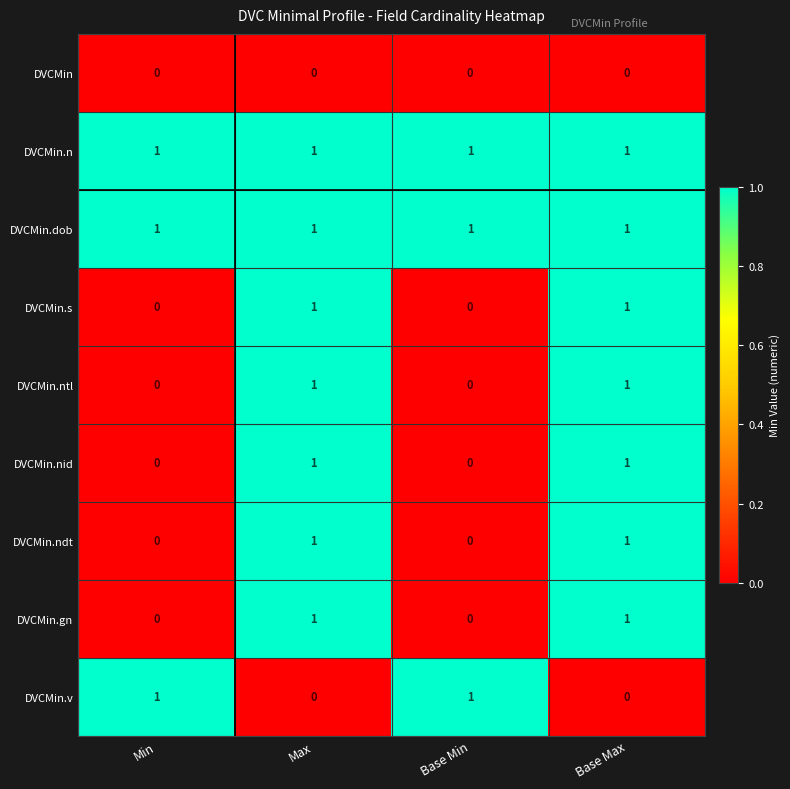

What is the spread (max minus min) of values at Base Min?

1